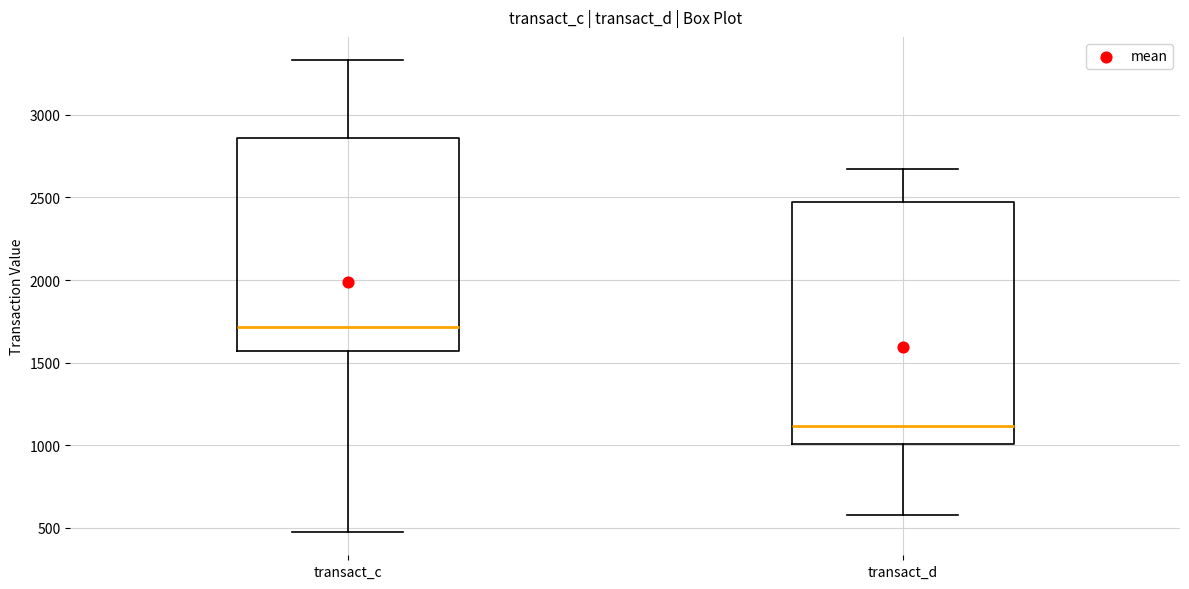

Reading left to right, transcribe this box plot: for each box, give where its median line is, the range the box spans, and where its two whiskers end, as read against the y-axis. The values are not printed on the chart, so give them approximately, as read against the axis.

transact_c: median 1700, box 1550 to 2850, whiskers 500 to 3350
transact_d: median 1100, box 1000 to 2450, whiskers 600 to 2650